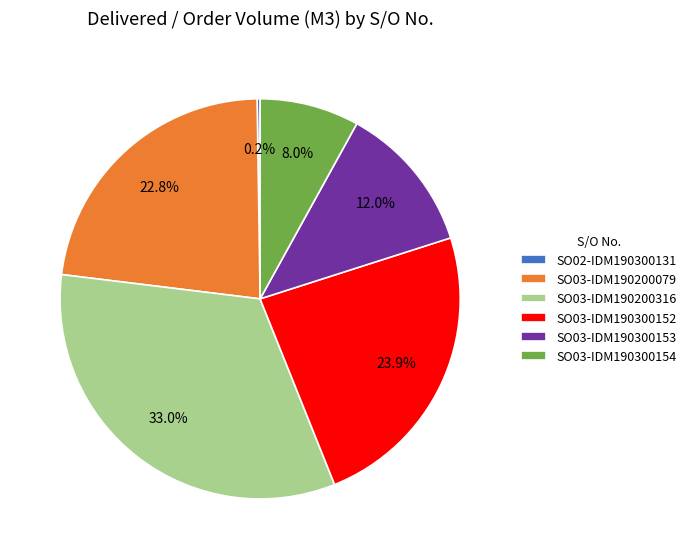

Is there a majority slice in this chart?

No